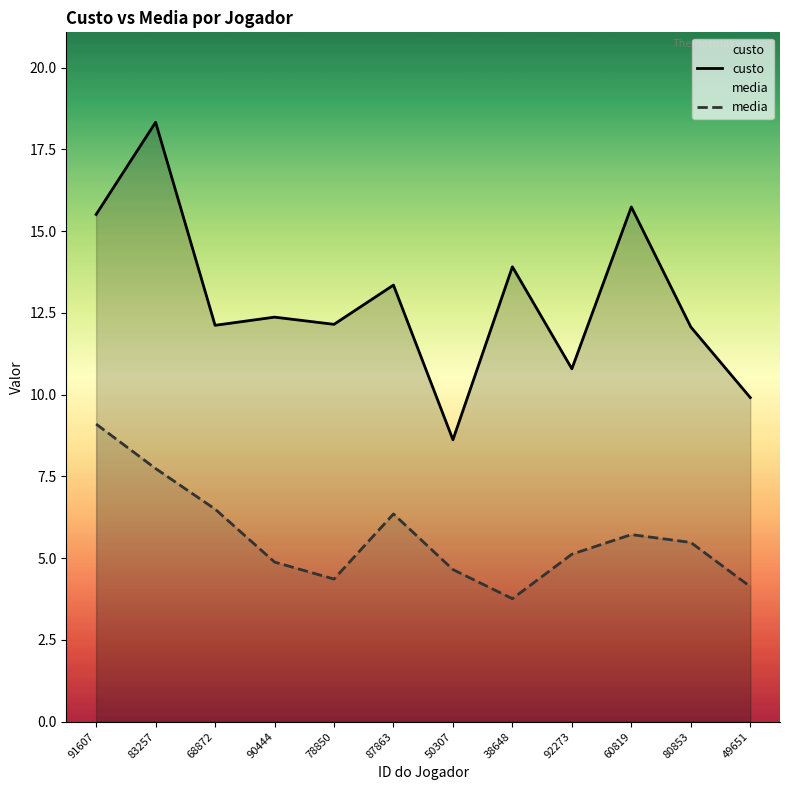

Is it true that custo equals 12.1 at 80853?

True